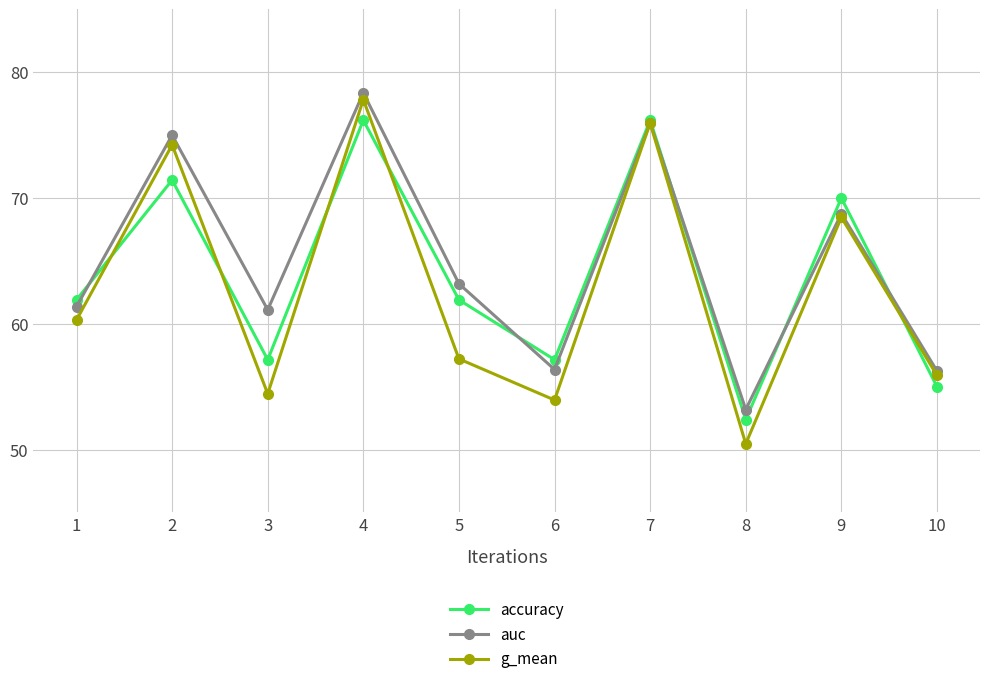

At which label does auc reach its peak?

4